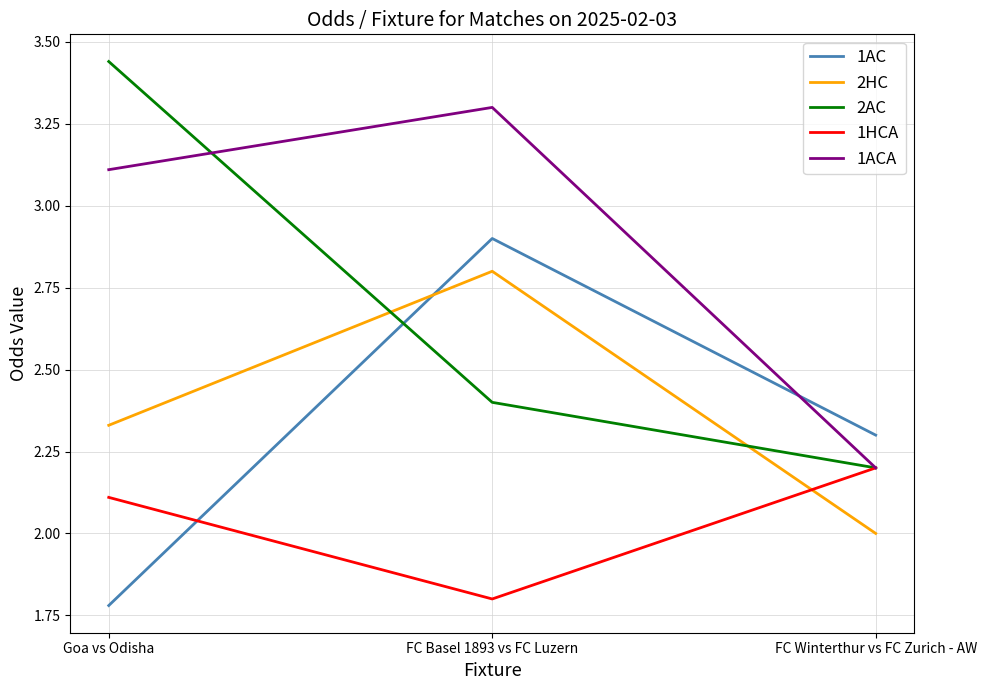

Rank the series at FC Basel 1893 vs FC Luzern from highest to lowest value.

1ACA, 1AC, 2HC, 2AC, 1HCA